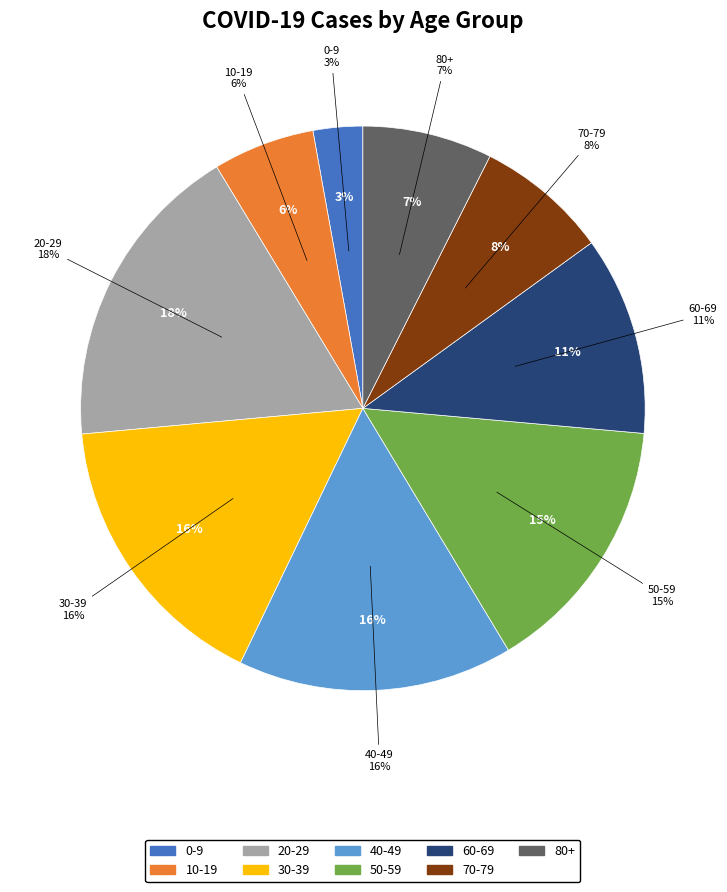

Is there any slice that represents more than half of the pie?

No